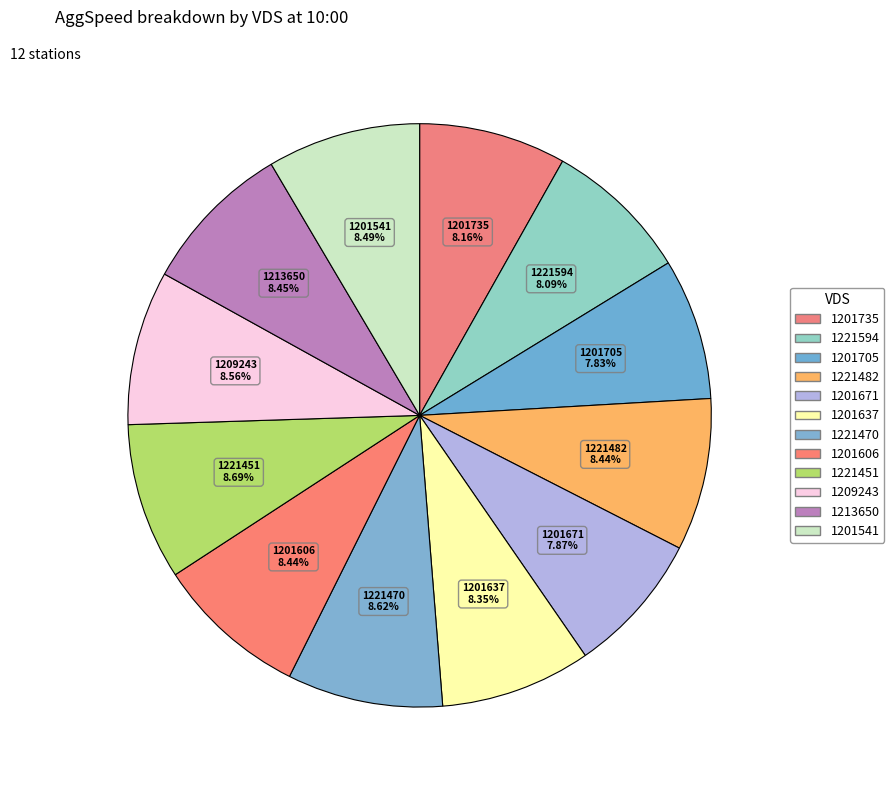

Which category has the smallest portion of the pie?

1201705